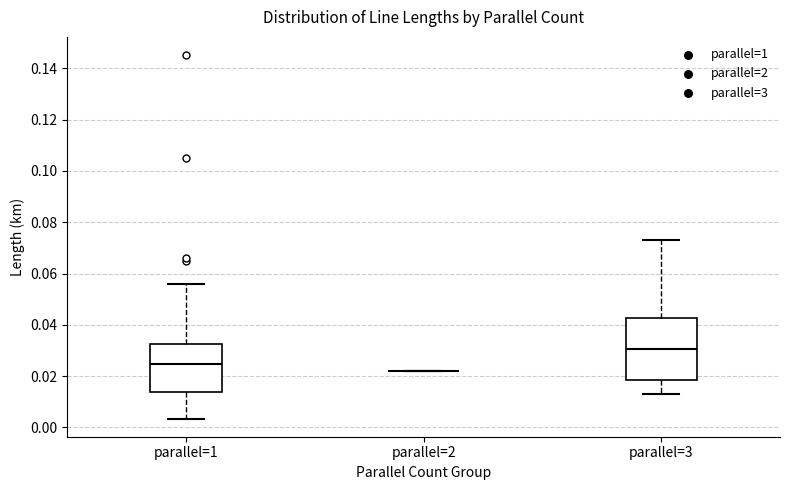

Reading left to right, read every box against the y-axis: the position of its median line, the range the box covers, and the ends of its whiskers. The values are not printed on the chart, so give them approximately, as read against the axis.

parallel=1: median 0.024, box 0.014 to 0.032, whiskers 0.004 to 0.056
parallel=2: box collapsed to a line at 0.022, whiskers 0.022 to 0.022
parallel=3: median 0.030, box 0.018 to 0.042, whiskers 0.012 to 0.072